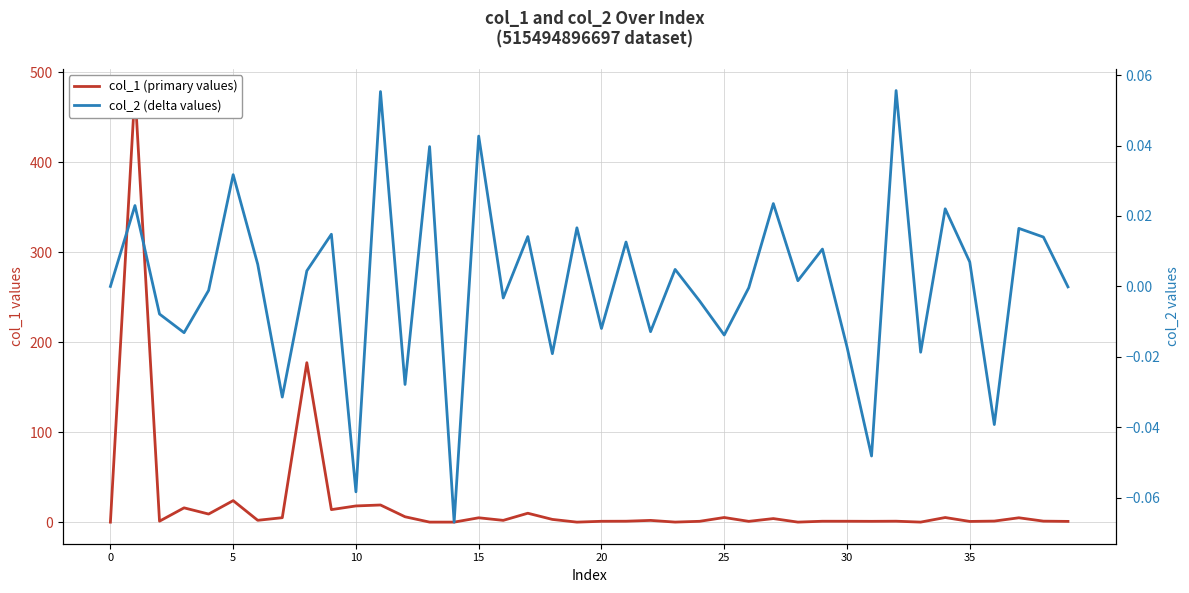

What is the minimum value for col_2 (delta values)?

-0.1